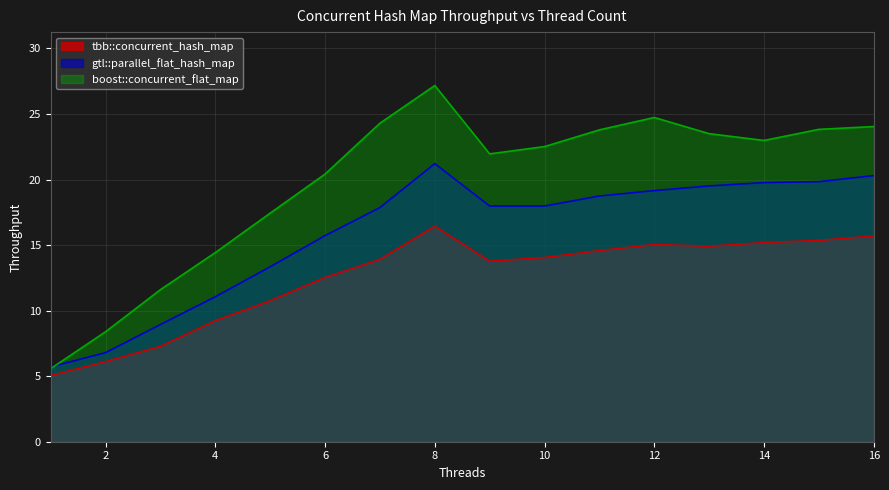

What is the difference between the maximum and minimum values in the boost::concurrent_flat_map series?

21.6